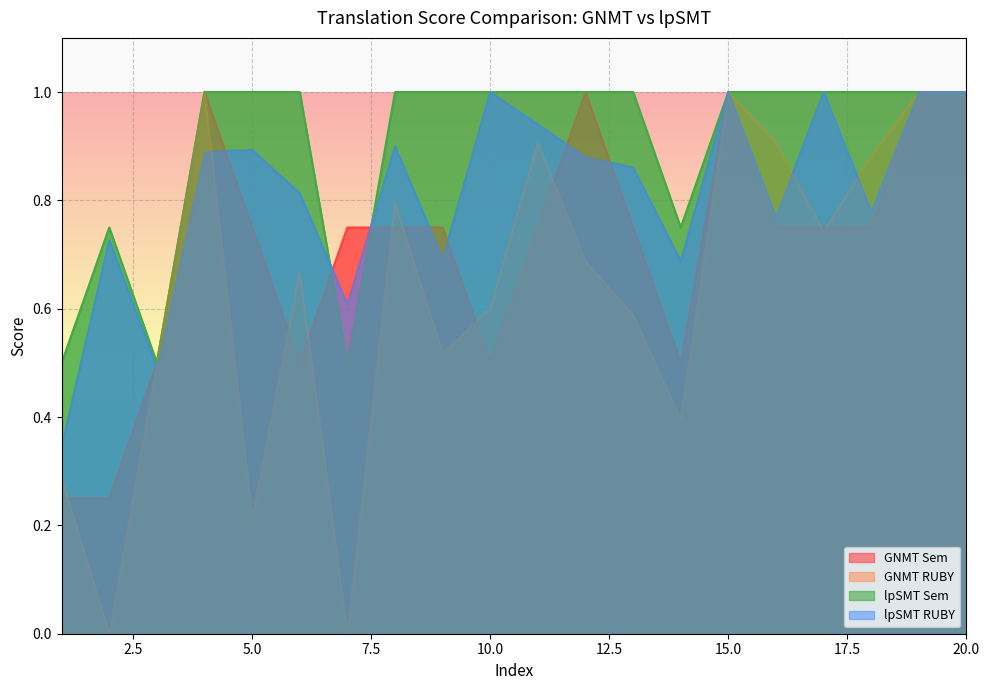

Is it true that lpSMT Sem equals 0.5 at 7?

True